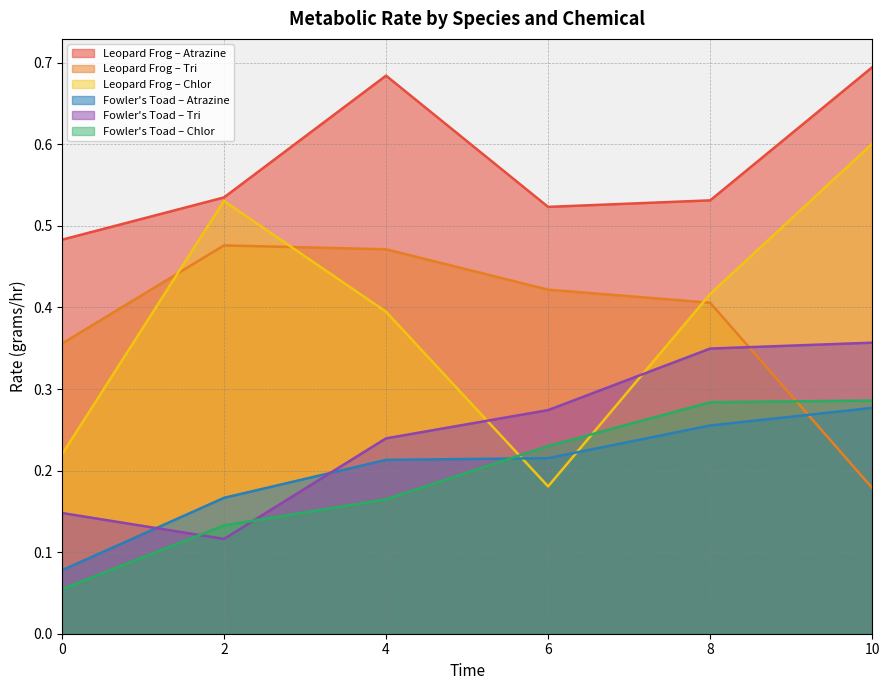

True or false: leopard_frog_tri has more than 1 interior local peaks.

False